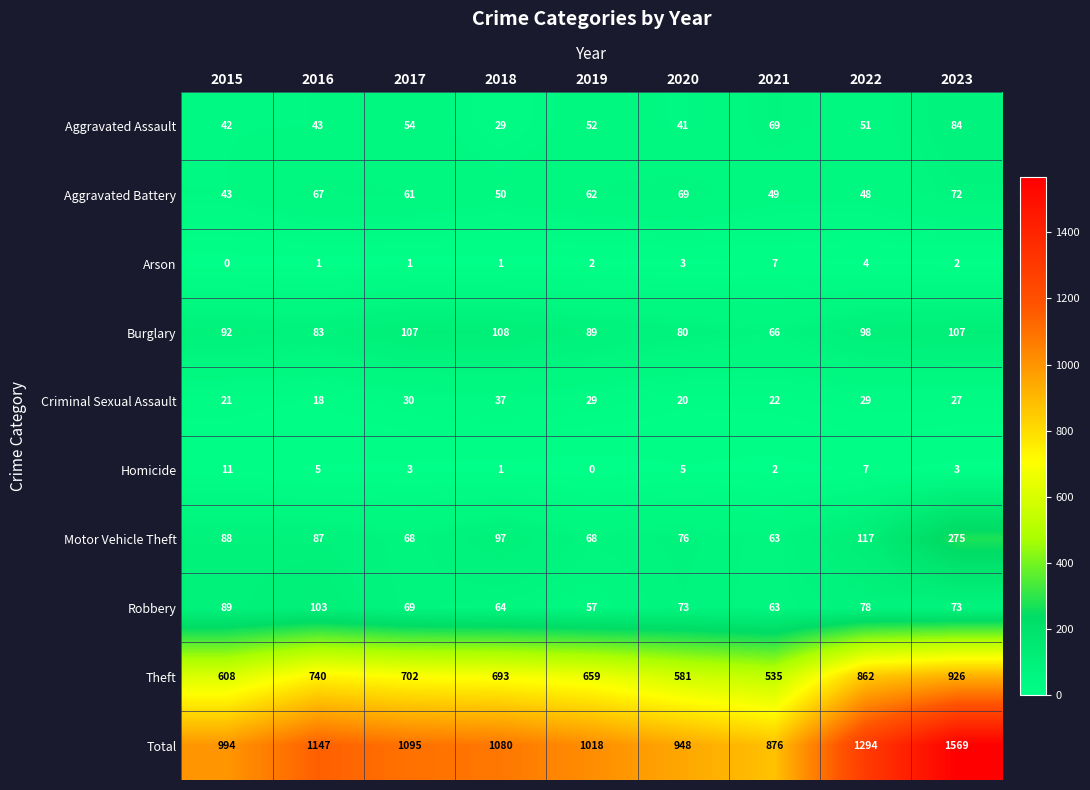

What value does the Total series have at 2023, to the nearest 10?

1570